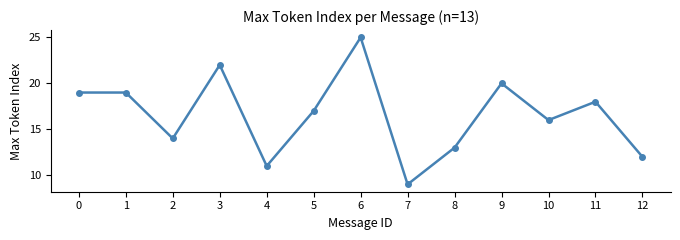

What is the minimum value shown in the chart?

9